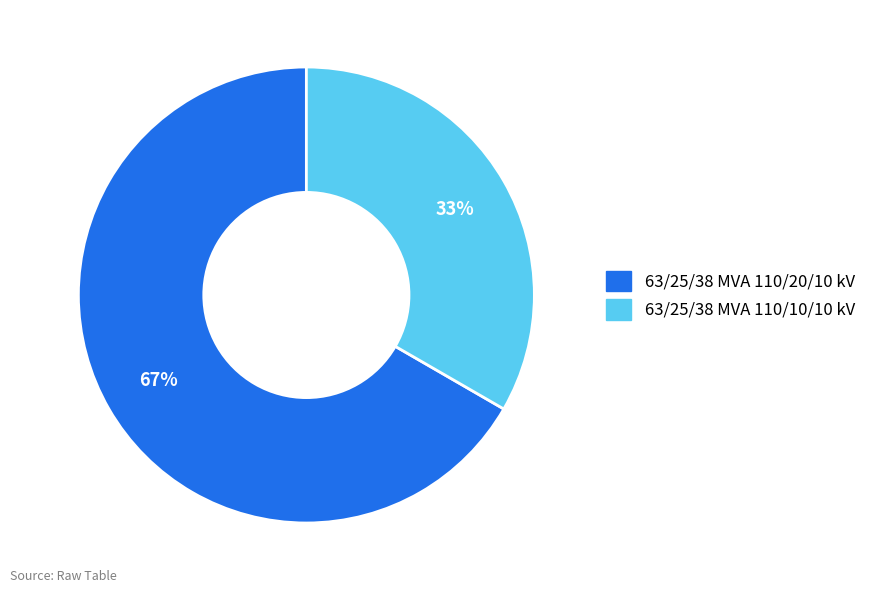

True or false: 63/25/38 MVA 110/10/10 kV accounts for 33% of the total.

True